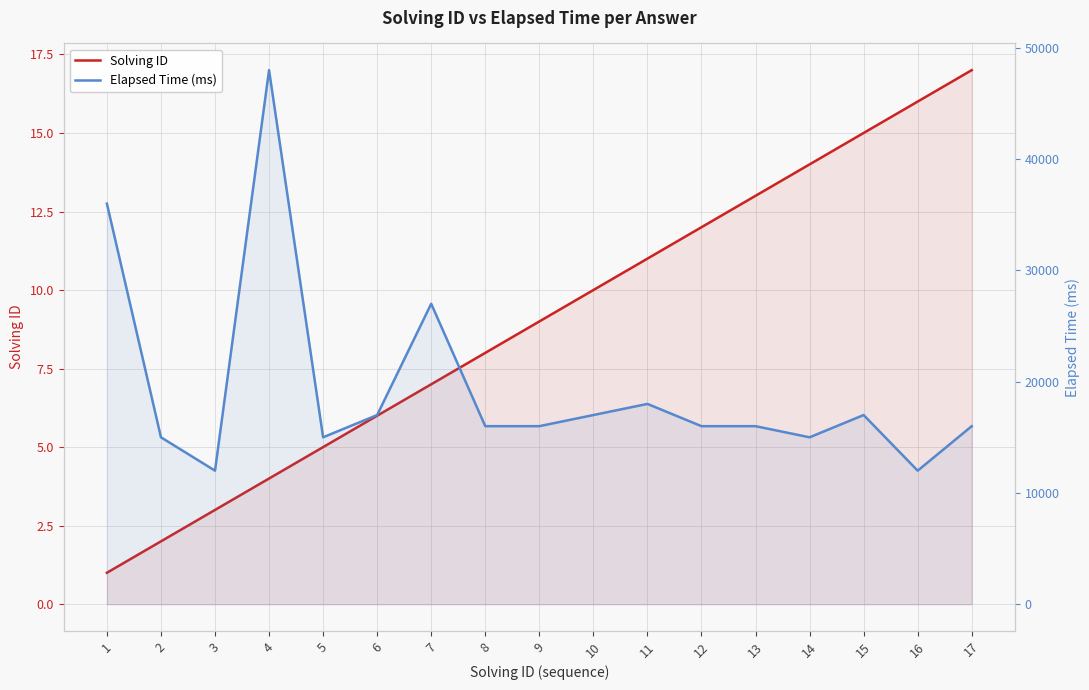

Between 17 and 10, which is larger?

17